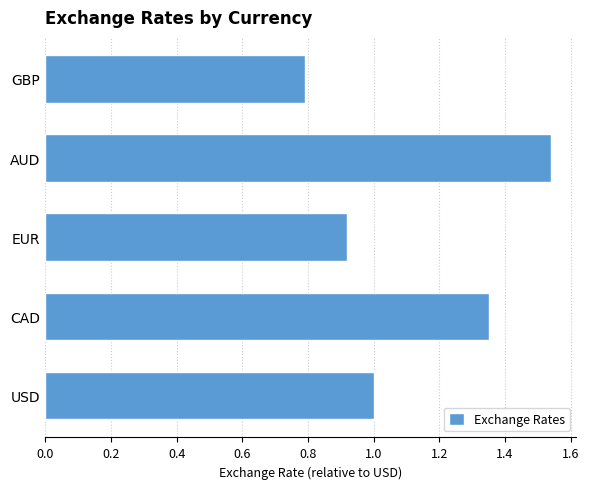

Rank the categories by value from highest to lowest.

AUD, CAD, USD, EUR, GBP